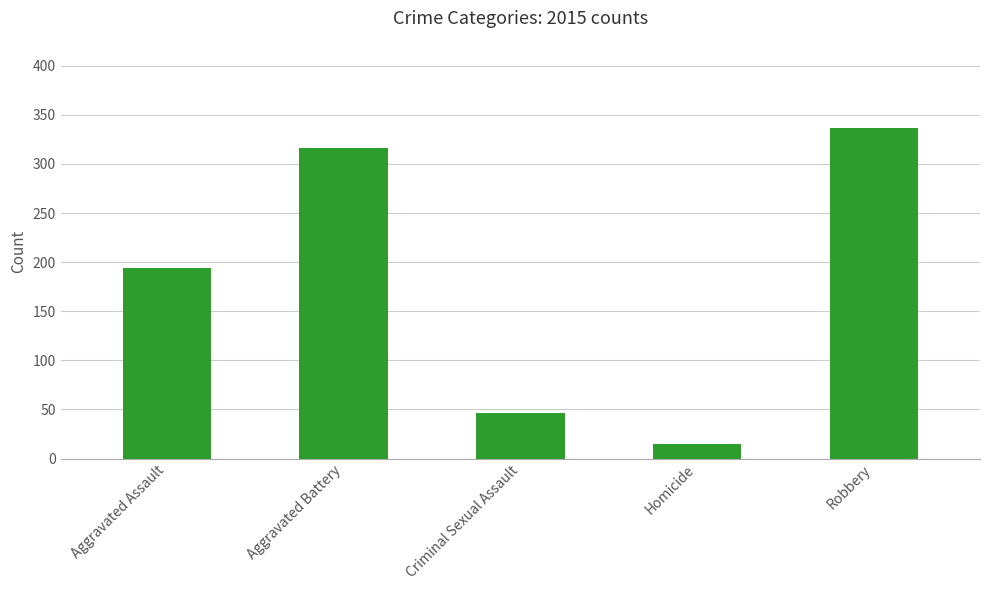

The chart shows a value of 316 at Aggravated Battery. True or false?

True